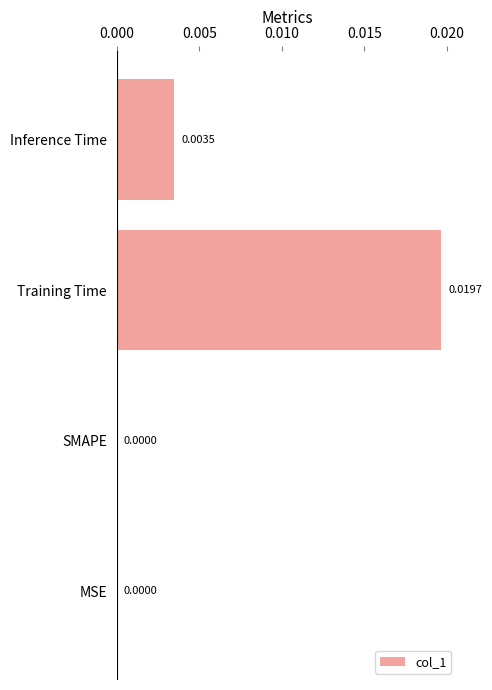

At which category does the chart reach its peak across all series?

Training Time